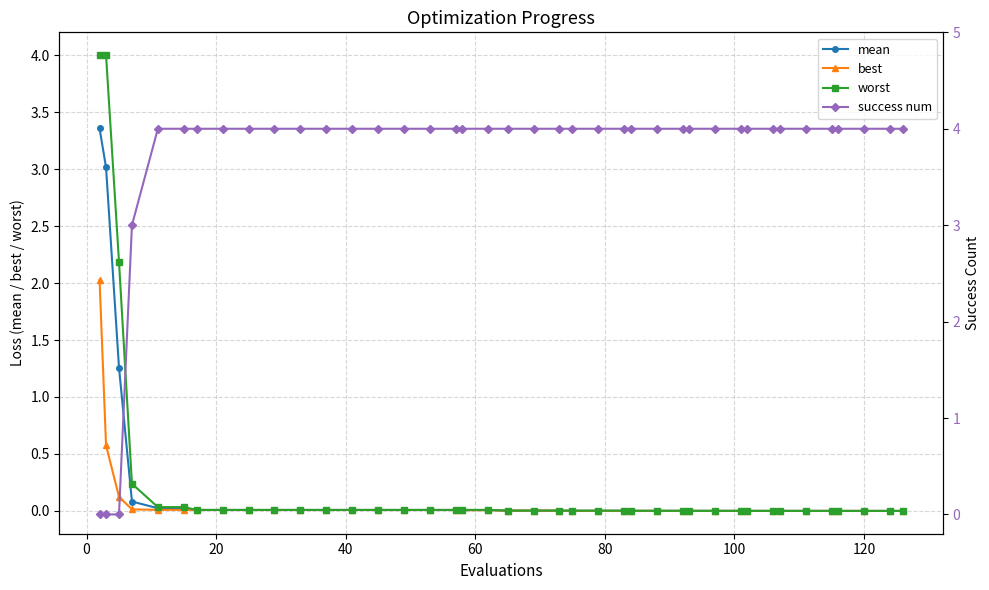

What is the highest value of the best series?

2.0